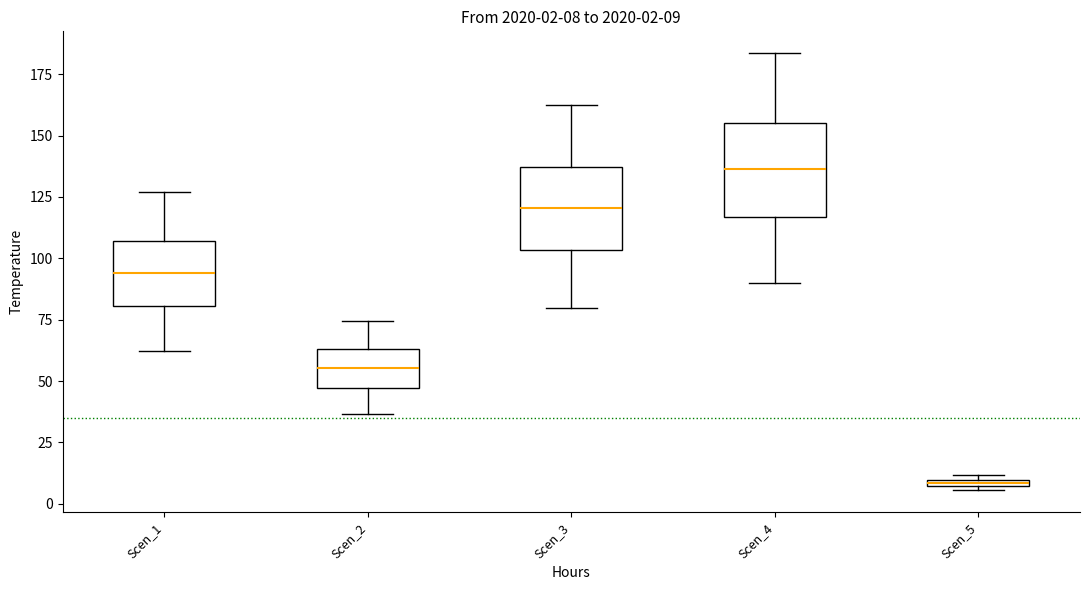

Which box's median line is the lowest?

Scen_5